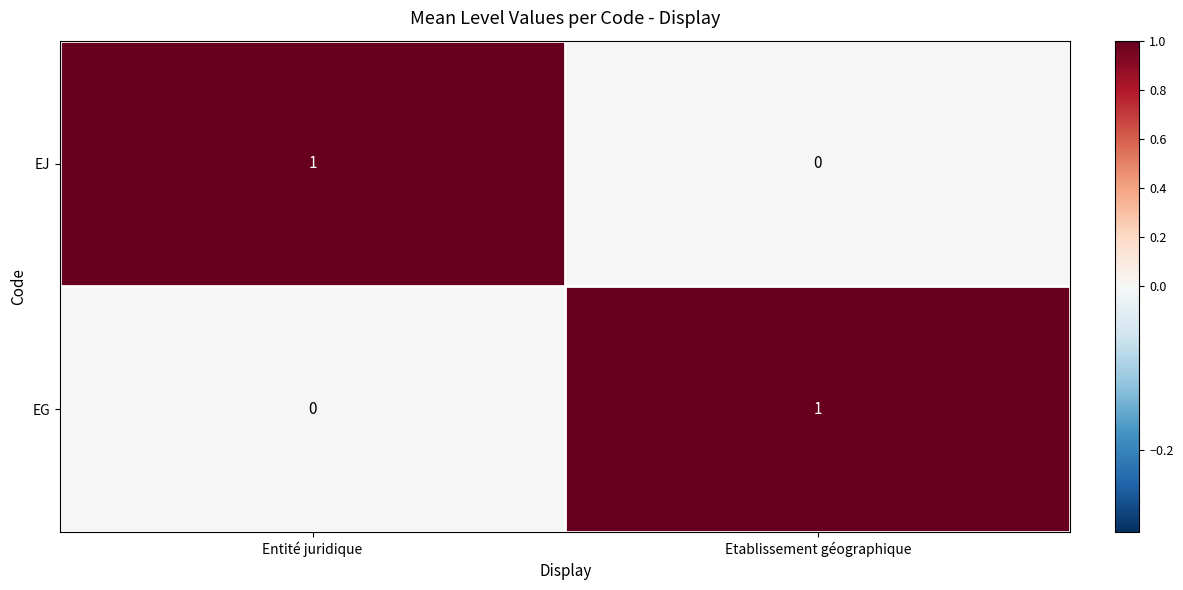

At which label does EG reach its peak?

Etablissement géographique